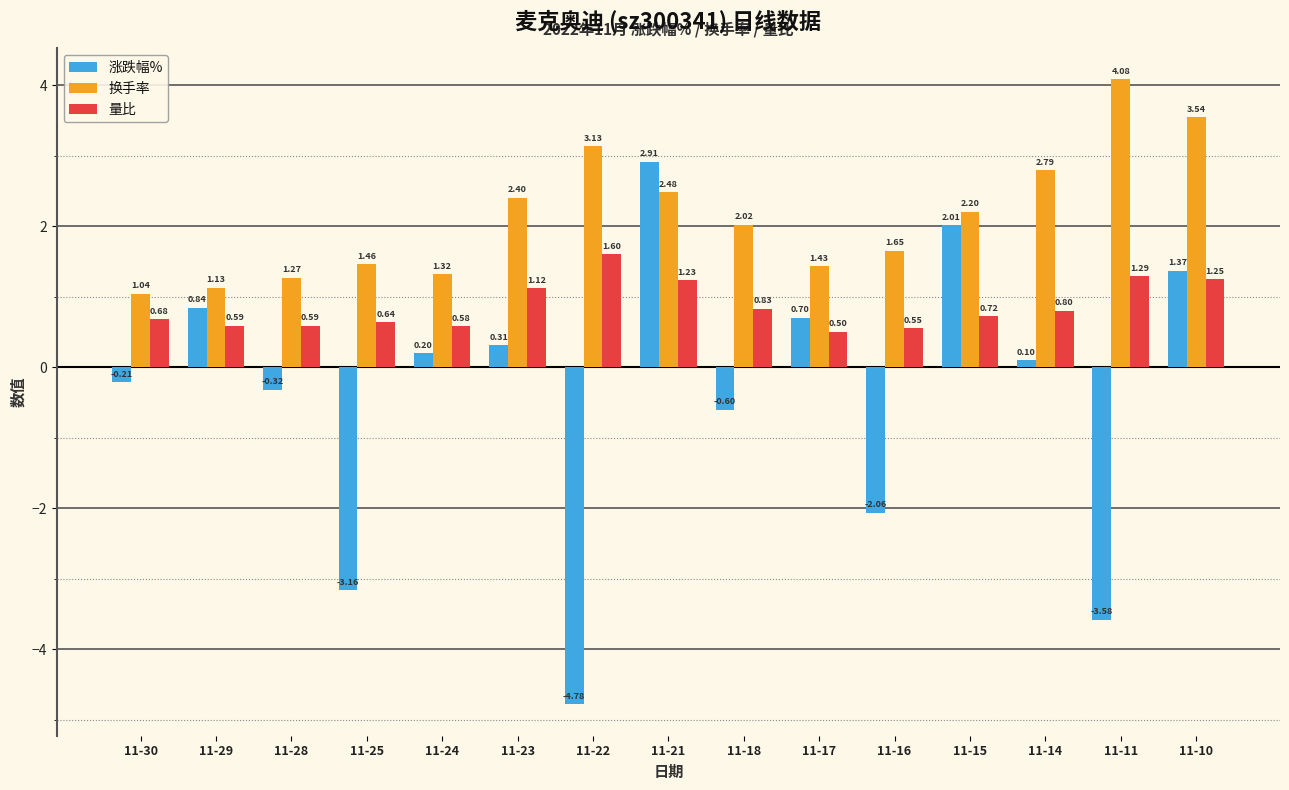

Which series changed the most between 11-24 and 11-15?

涨跌幅%